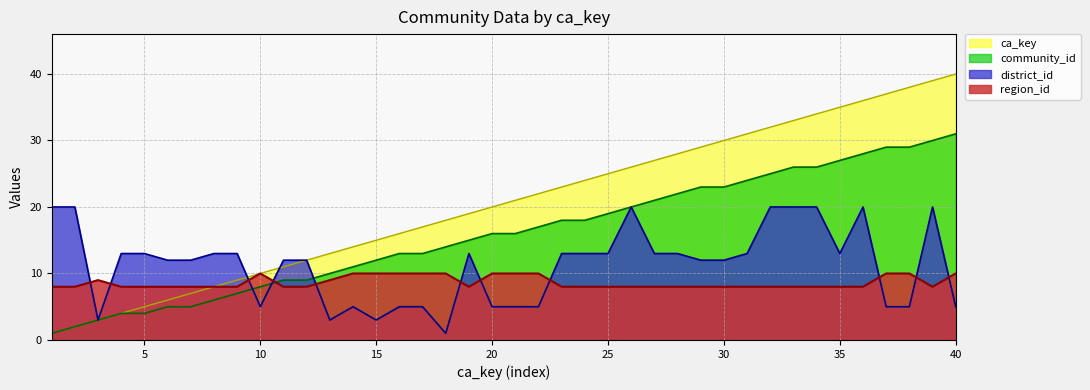

True or false: district_id and ca_key cross at least once.

True